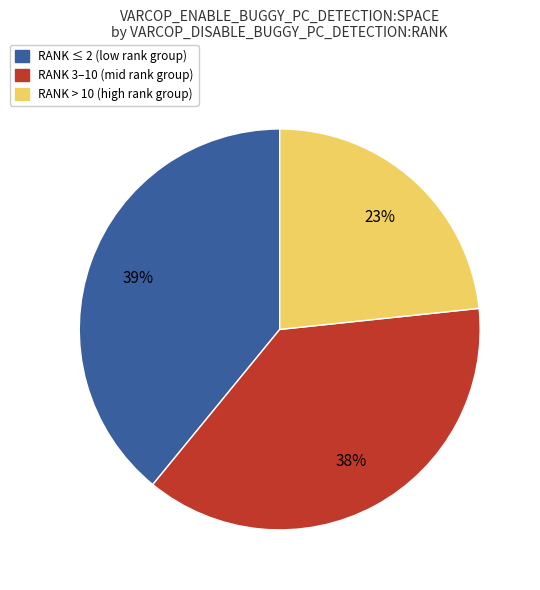

Is there any slice that represents more than half of the pie?

No